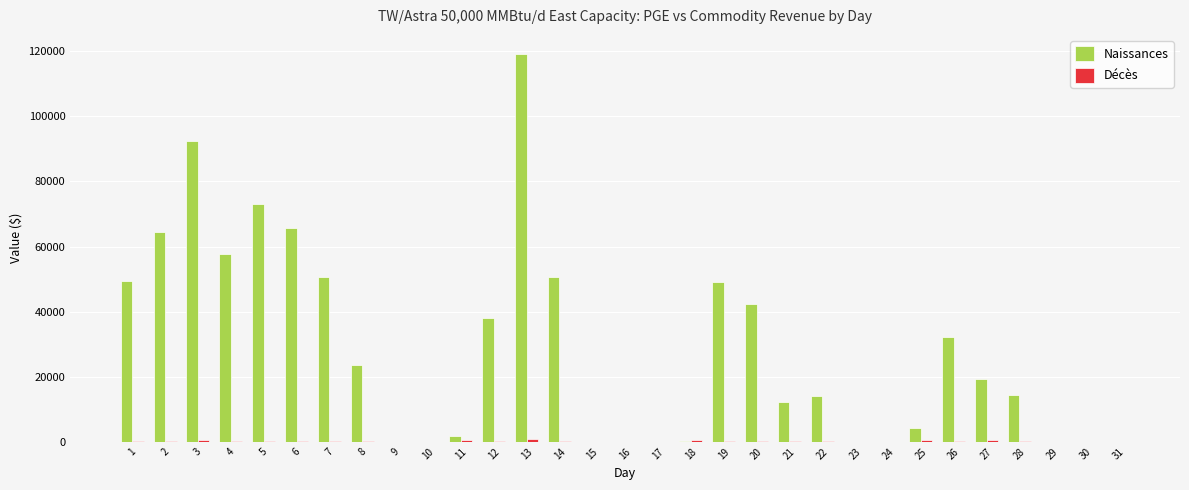

At which category is the sum across all series the highest?

13